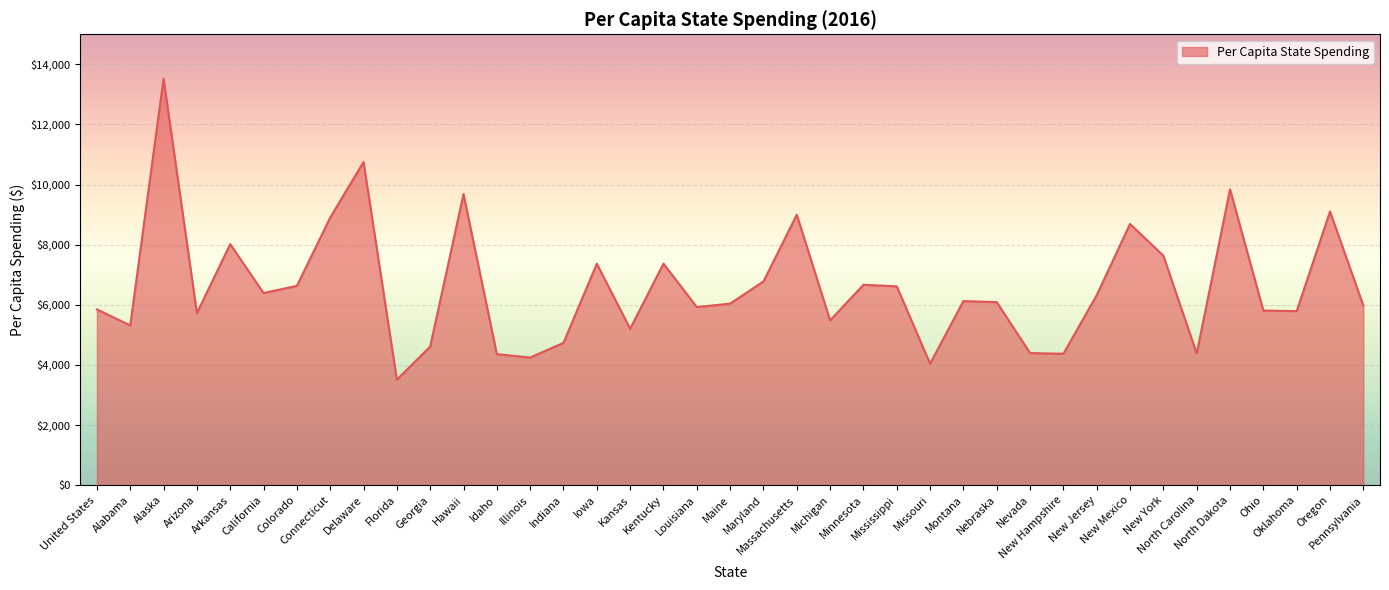

What is the greatest value displayed?

13522